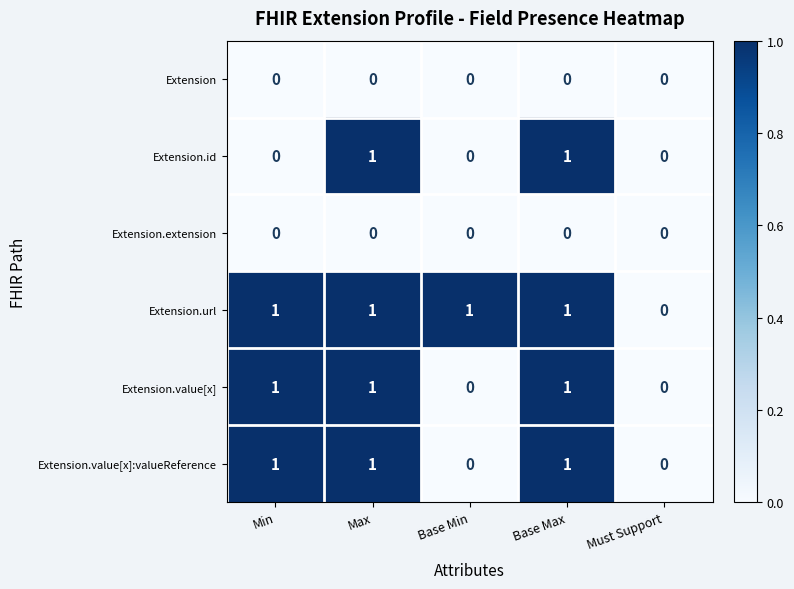

The value of Extension.url at Max is 1. True or false?

True